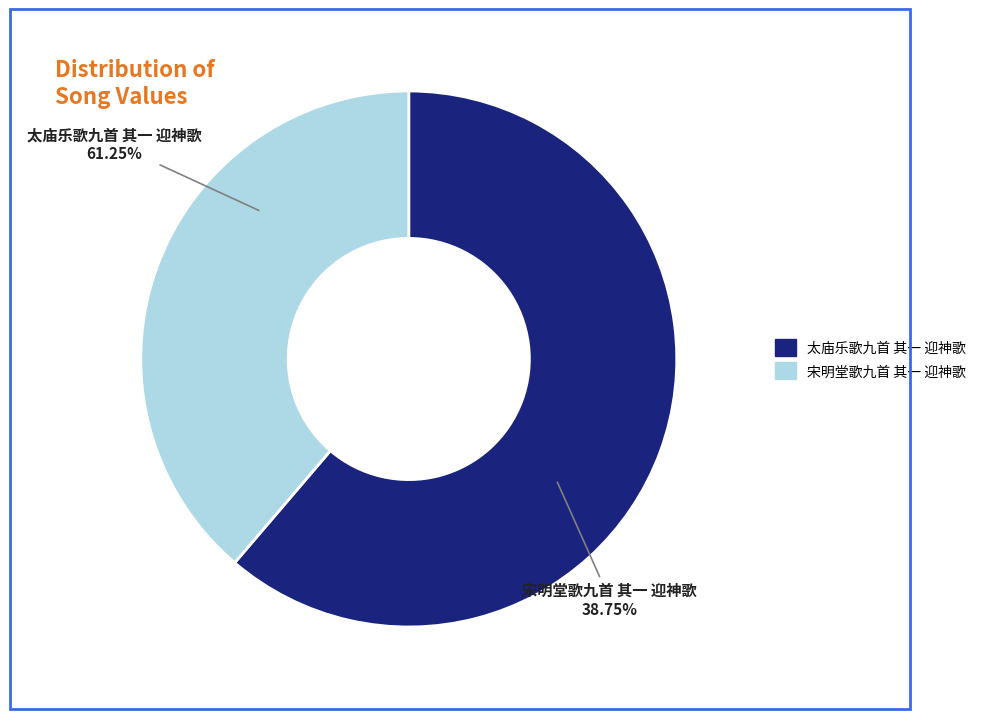

To the nearest percent, what portion does 宋明堂歌九首 其一 迎神歌 represent?

39%